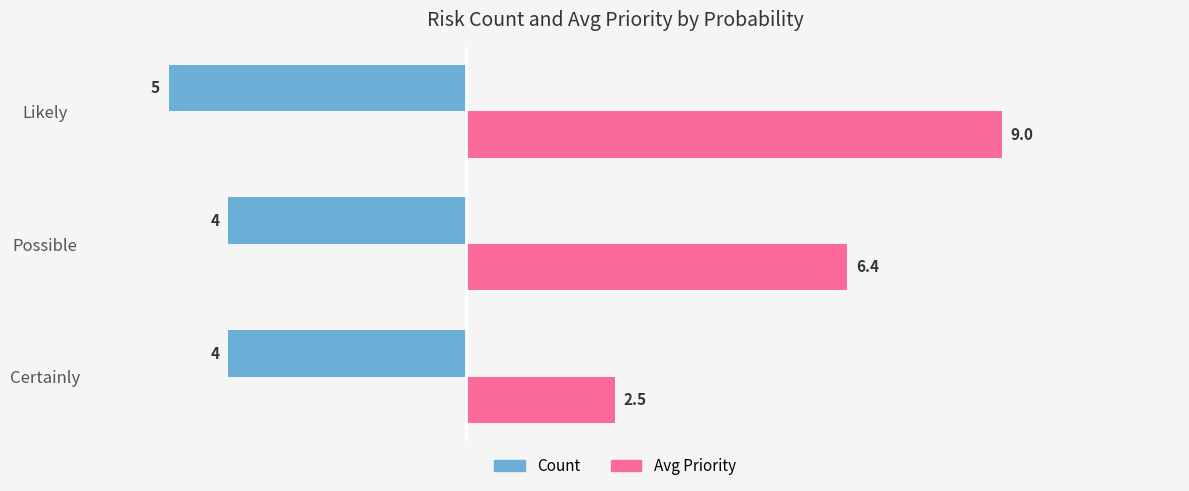

Count the number of categories in the chart.

3